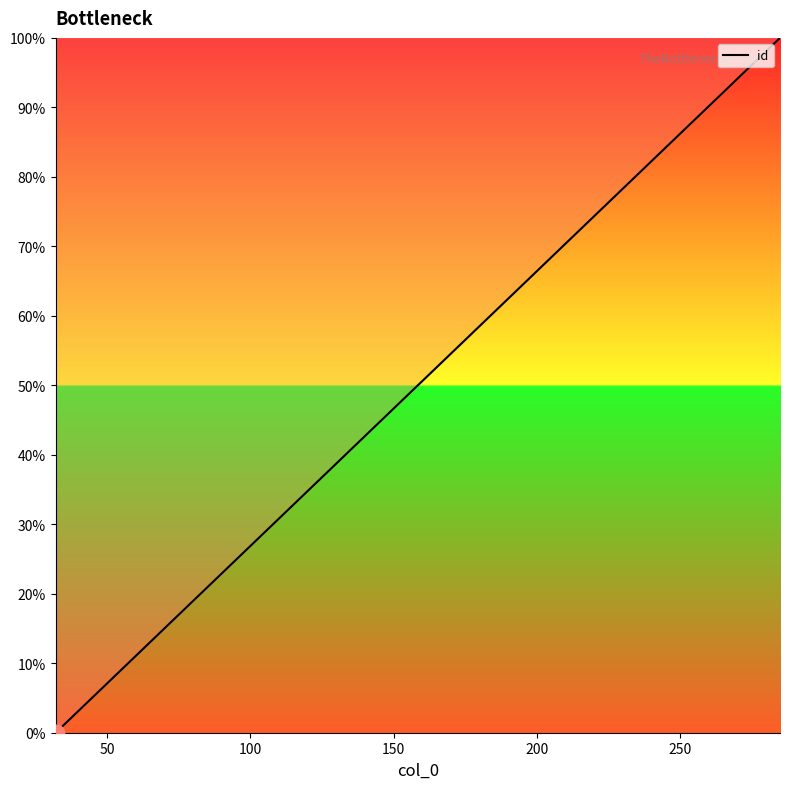

What is the difference between the maximum and minimum values?

100.0